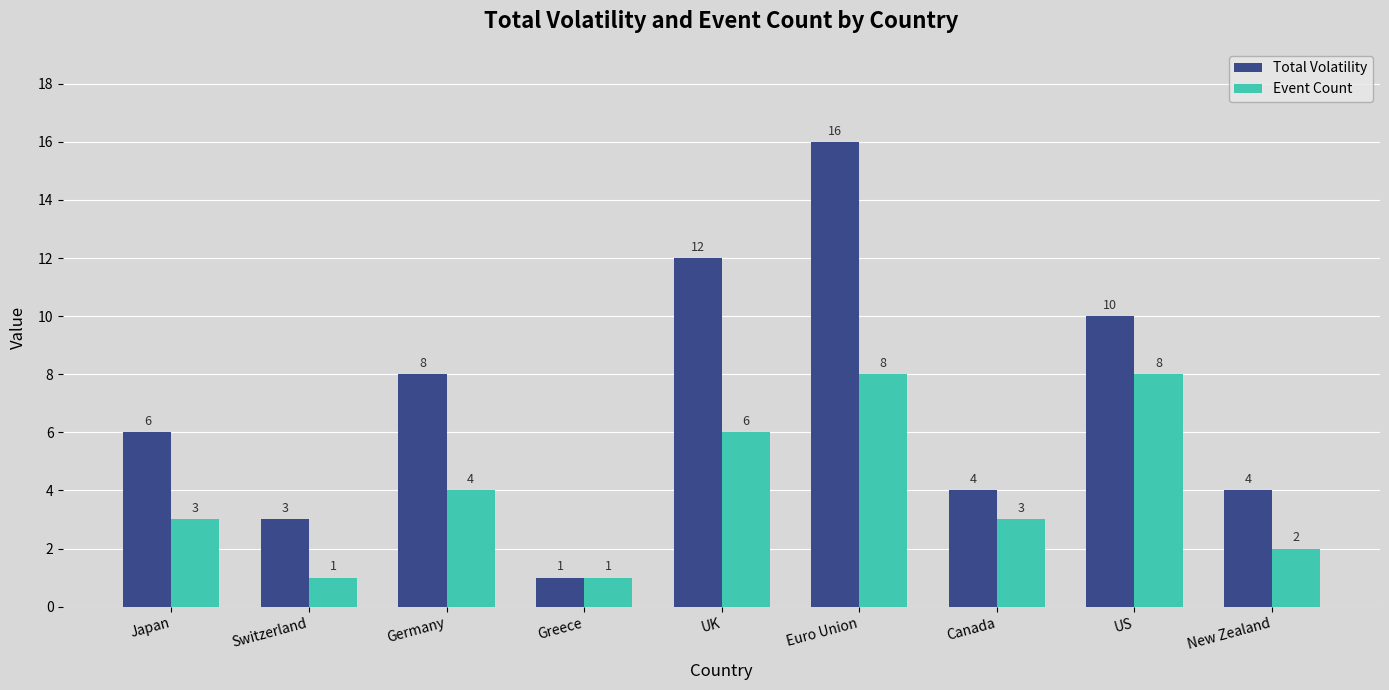

Reading left to right, extract all data points from this chart.

Total Volatility: Japan=6	Switzerland=3	Germany=8	Greece=1	UK=12	Euro Union=16	Canada=4	US=10	New Zealand=4
Event Count: Japan=3	Switzerland=1	Germany=4	Greece=1	UK=6	Euro Union=8	Canada=3	US=8	New Zealand=2